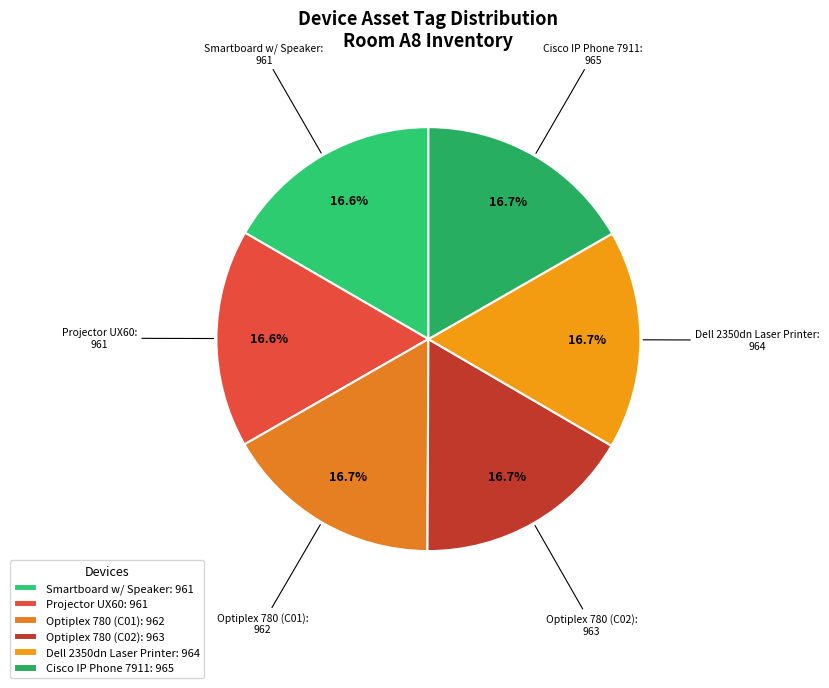

Approximately how many times larger is the value at Cisco IP Phone 7911 compared to Optiplex 780 (C02)?

1.0